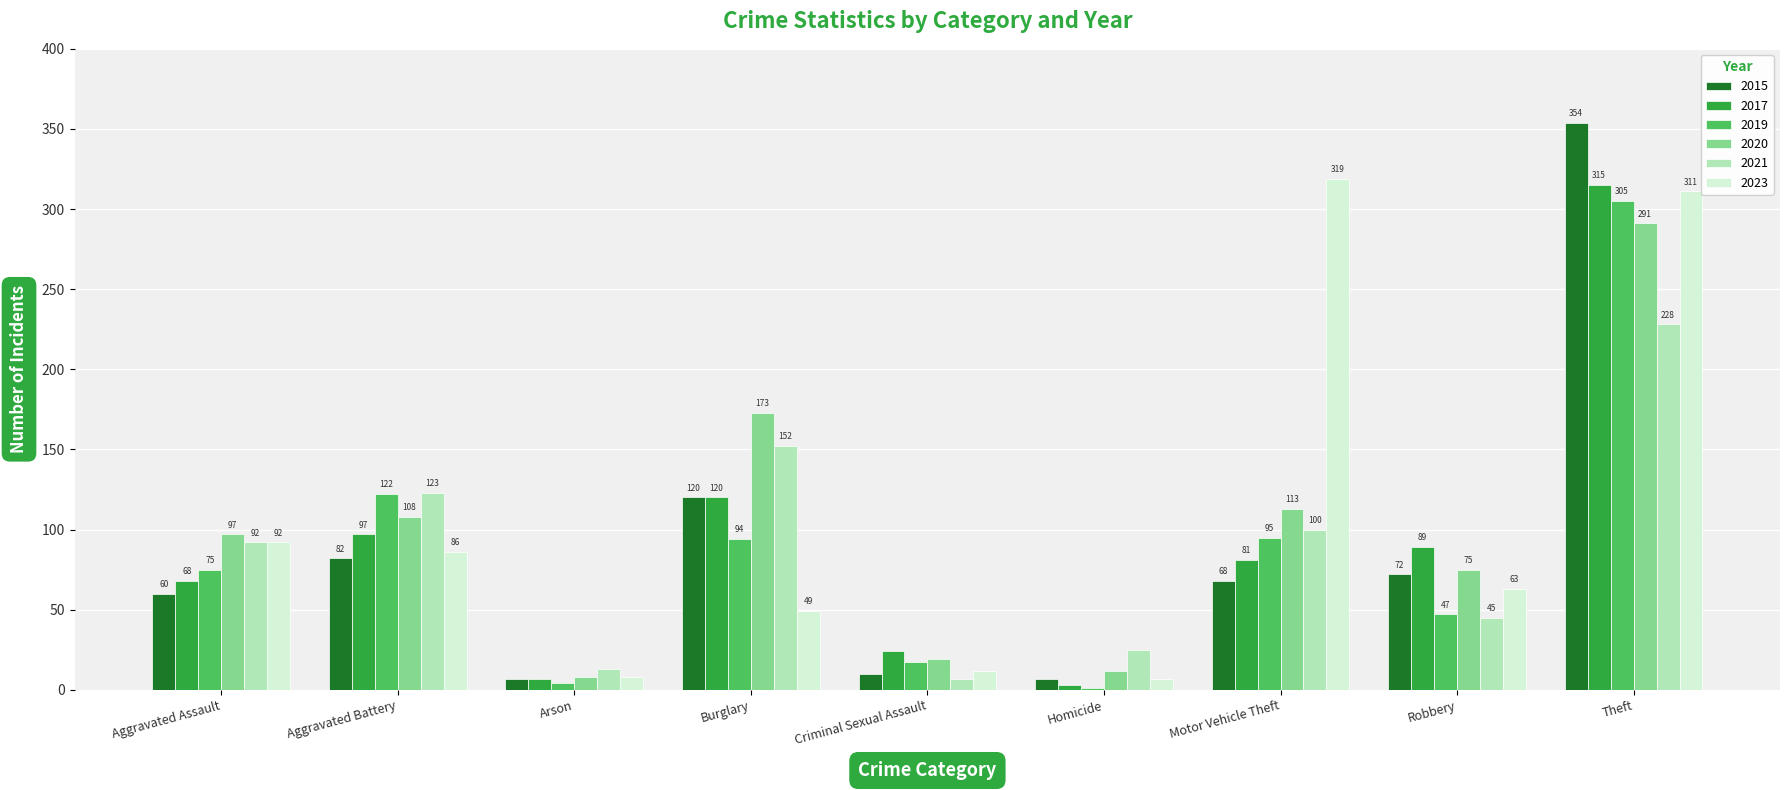

Between Aggravated Battery and Robbery, which series saw the biggest shift?

2021